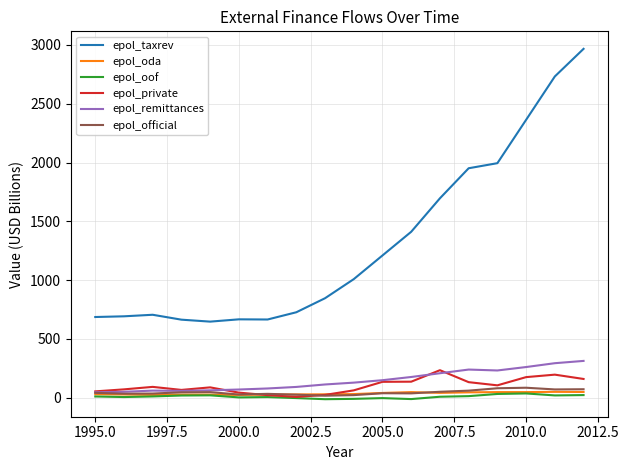

Which series has the largest total across all categories?

epol_taxrev